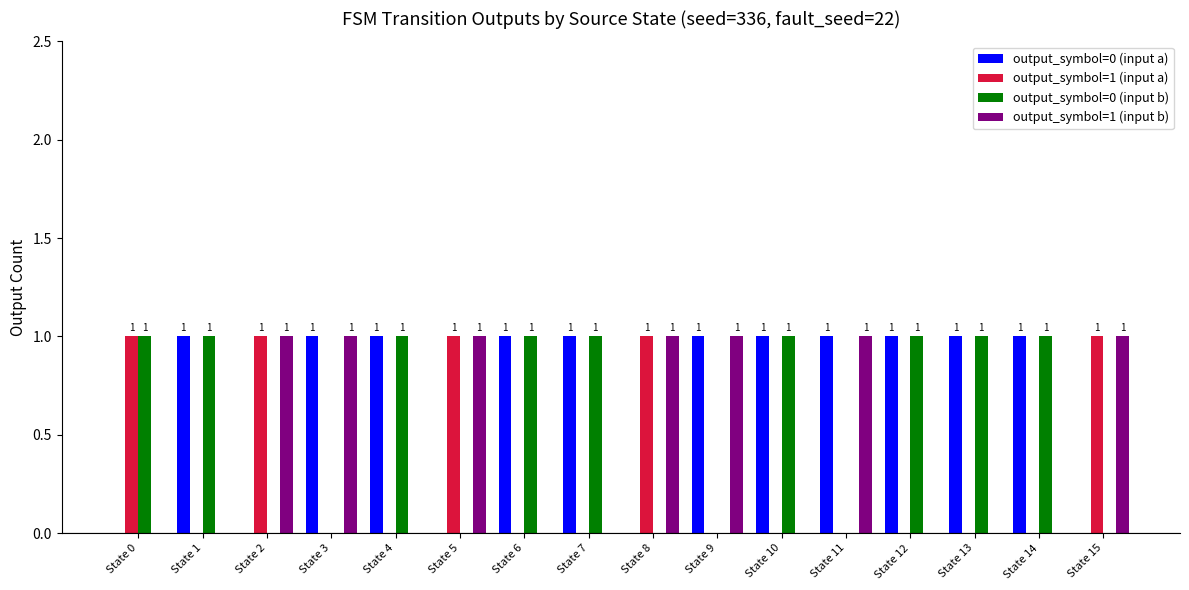

What is the approximate value of output_symbol=0 (input a) at State 13?

1